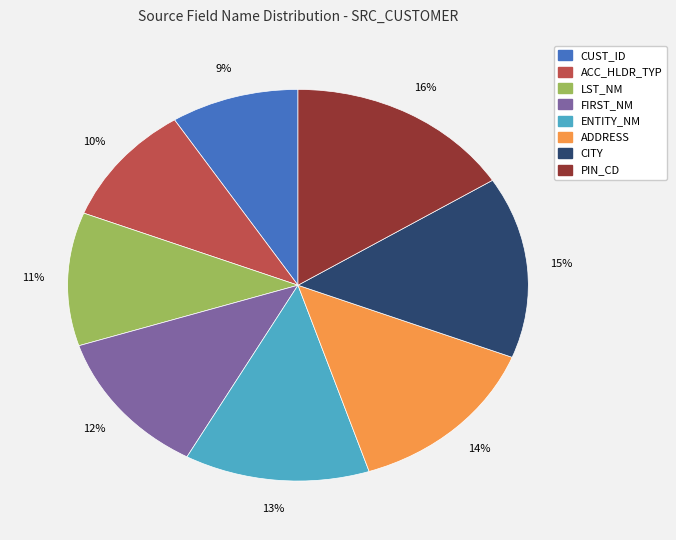

To the nearest percent, what is the average slice percentage?

12%